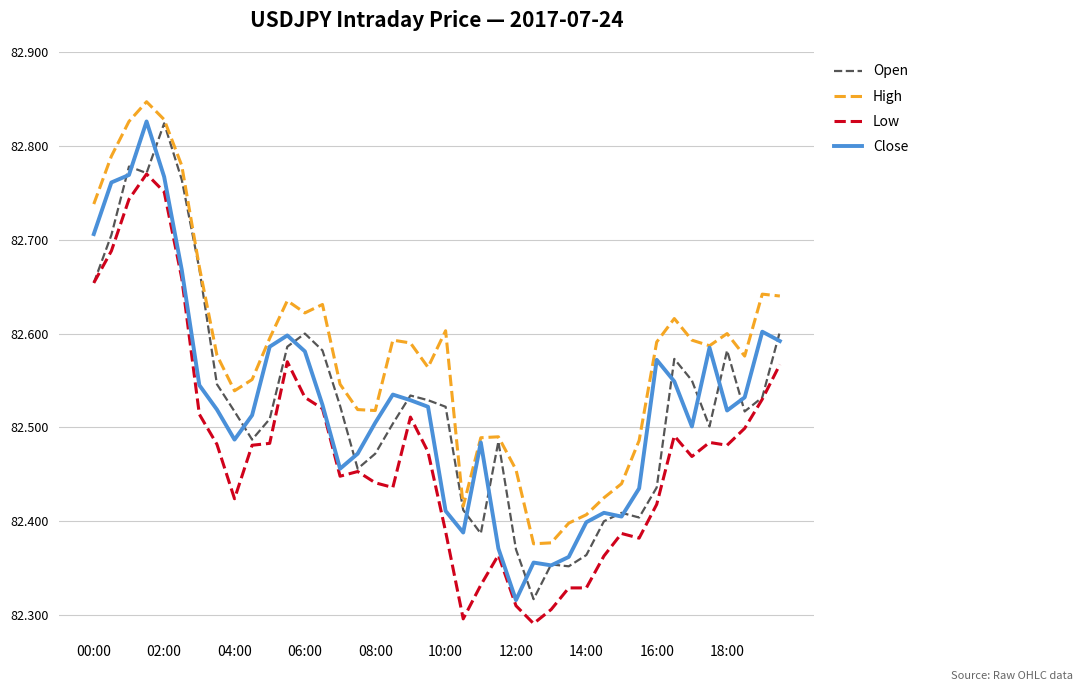

True or false: Low and High intersect in this chart.

False